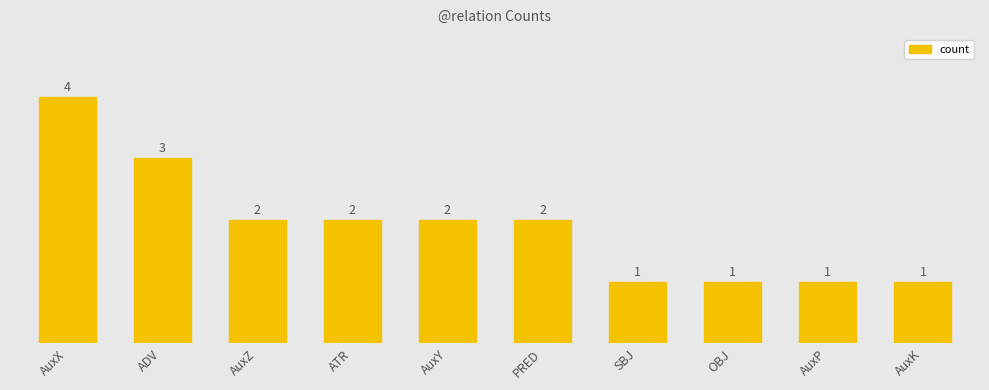

What is the average value?

2